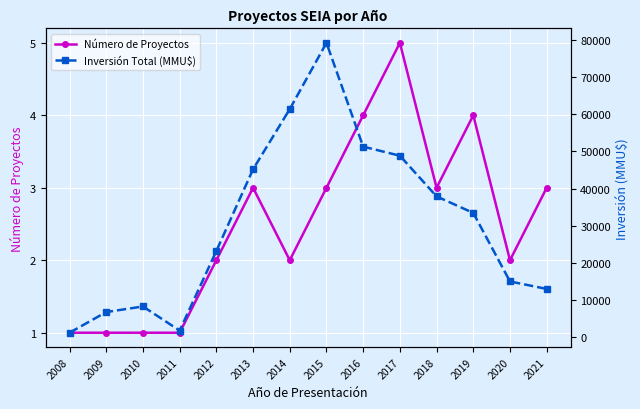

How many data points in Inversión Total (MMU$) are above 33450?

6